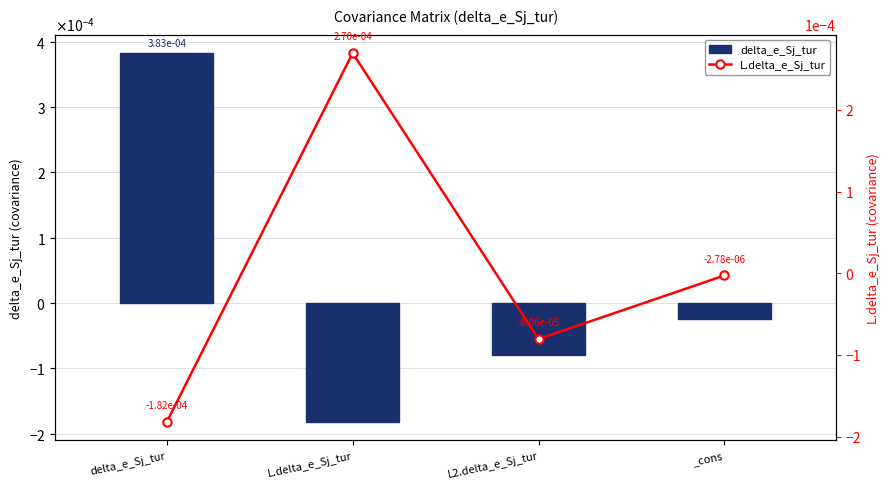

At which label is delta_e_Sj_tur closest to 0?

_cons